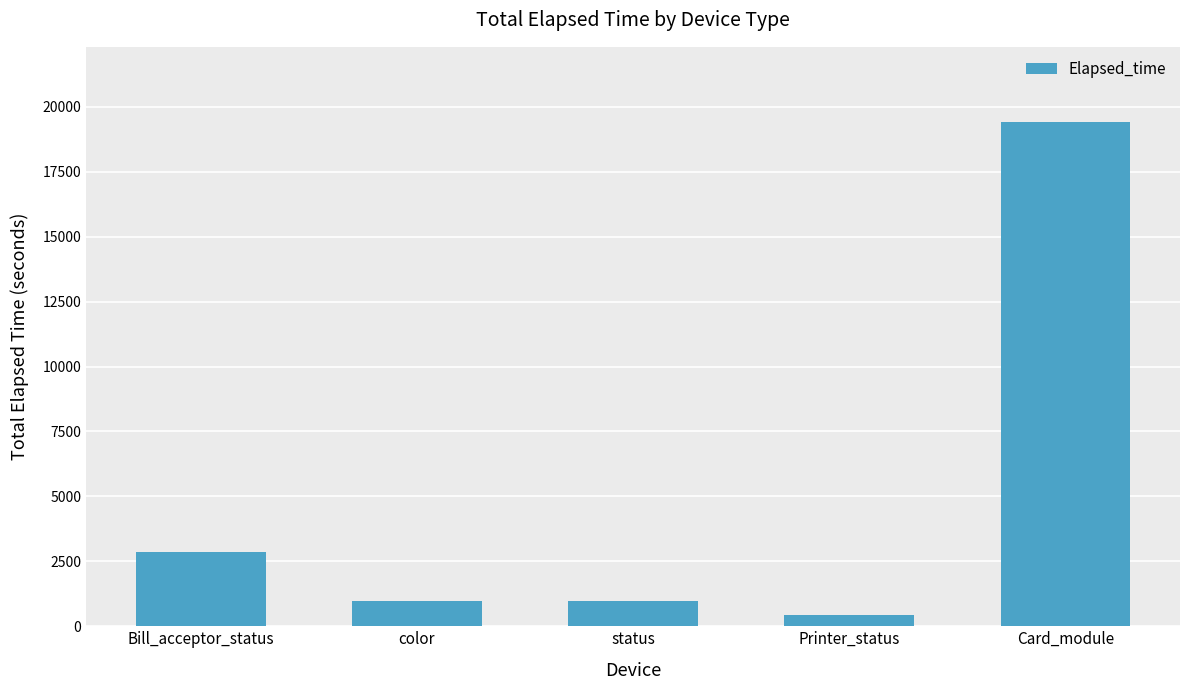

What position from the right is Printer_status?

2